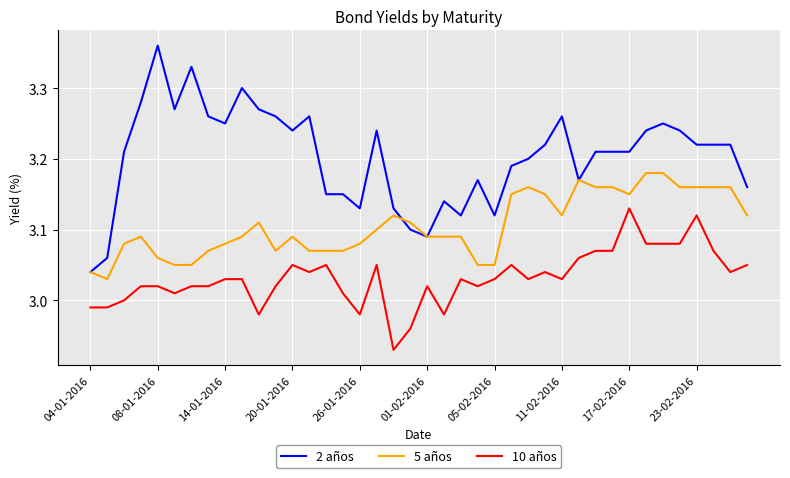

What are all the series names shown in the legend?

2 años, 5 años, 10 años